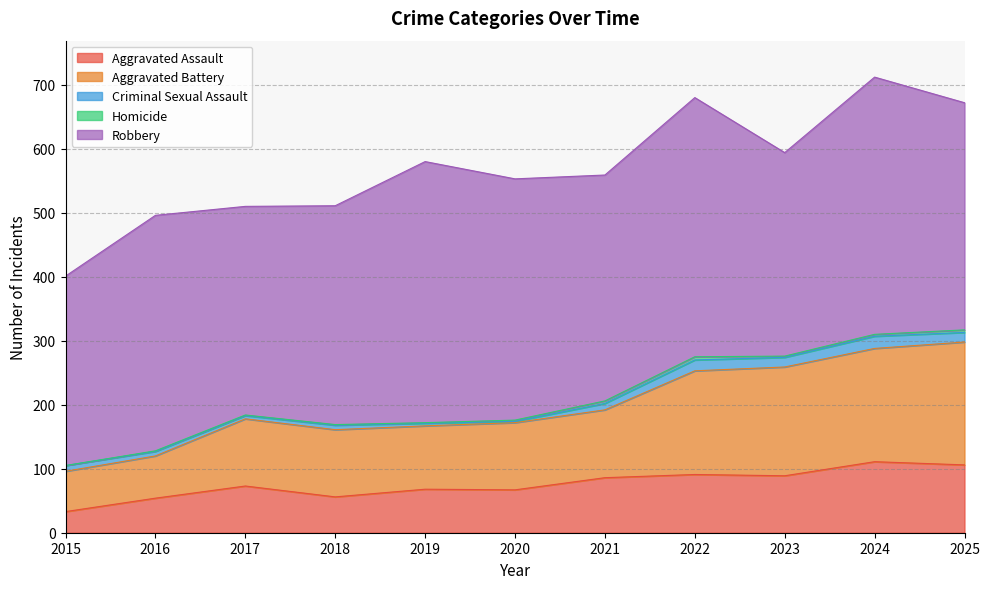

True or false: Robbery and Aggravated Battery cross at least once.

False